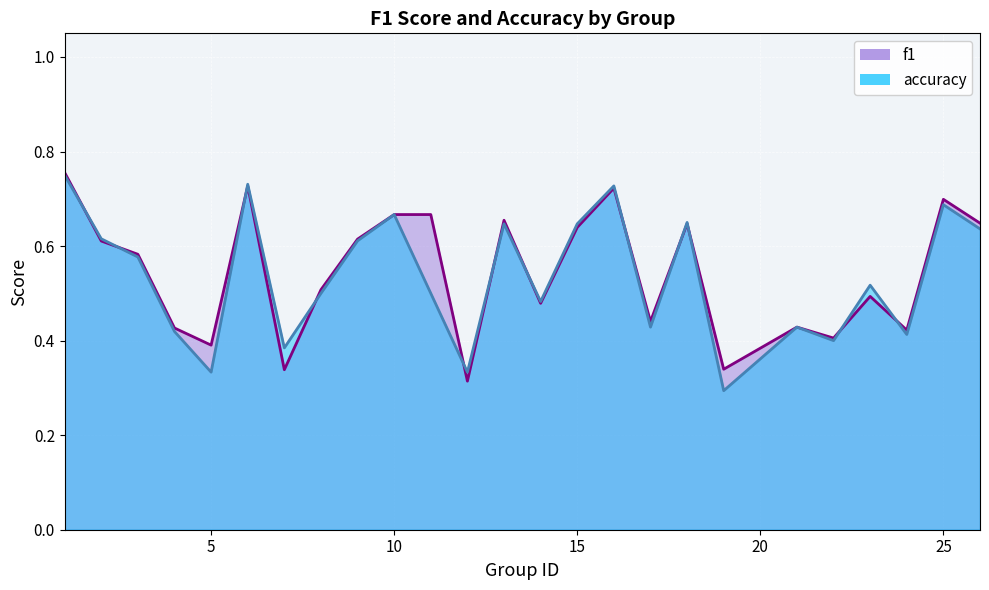

Reading left to right, list all the values displayed in this chart.

f1: 0.8	0.6	0.6	0.4	0.4	0.7	0.3	0.5	0.6	0.7	0.7	0.3	0.7	0.5	0.6	0.7	0.4	0.6	0.3	0.4	0.4	0.5	0.4	0.7	0.6
accuracy: 0.8	0.6	0.6	0.4	0.3	0.7	0.4	0.5	0.6	0.7	0.5	0.3	0.6	0.5	0.6	0.7	0.4	0.7	0.3	0.4	0.4	0.5	0.4	0.7	0.6